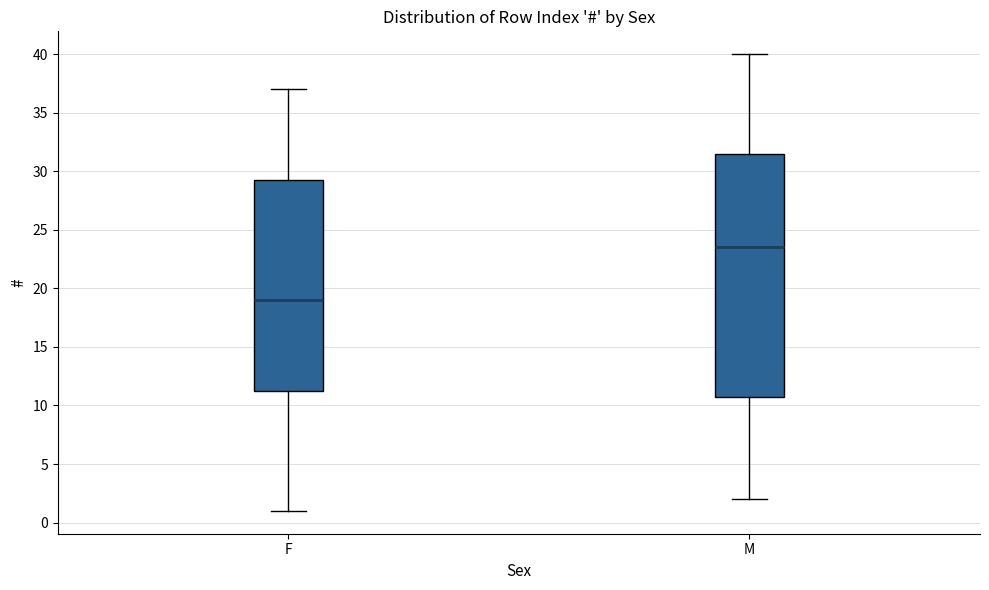

Which box is the tallest, from its lower edge to its upper edge?

M